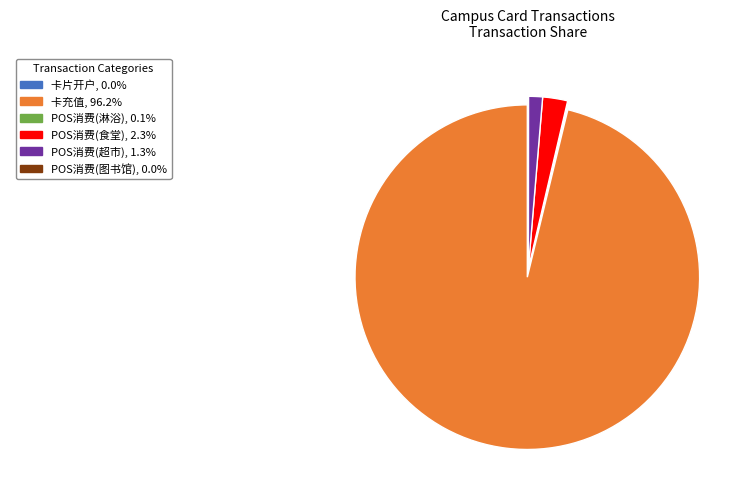

Is there any slice that represents more than half of the pie?

Yes